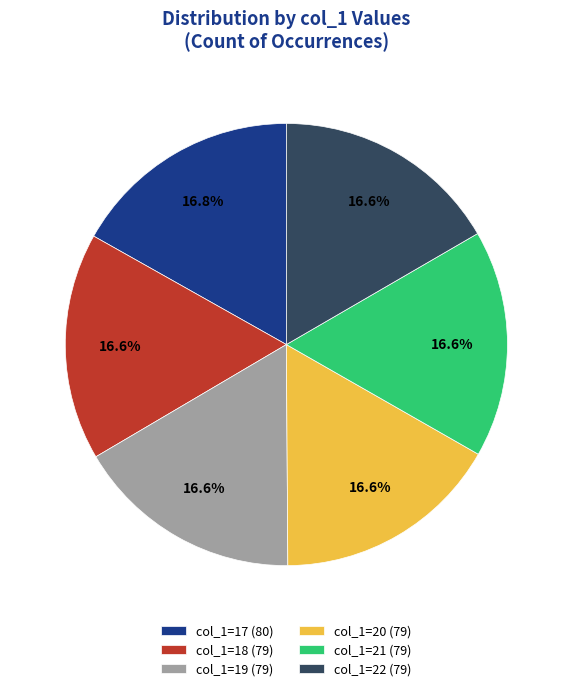

Approximately how many times larger is the value at col_1=18 (79) compared to col_1=20 (79)?

1.0